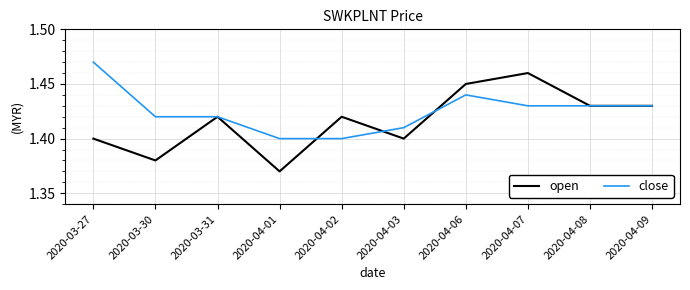

Which series has the largest total across all categories?

close